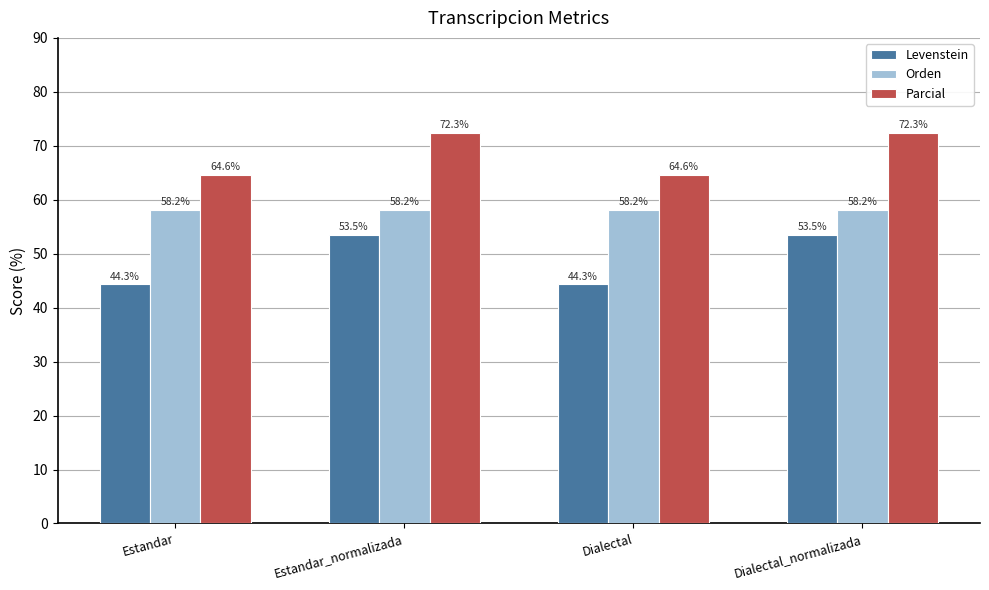

Which series has the widest spread of values?

Levenstein